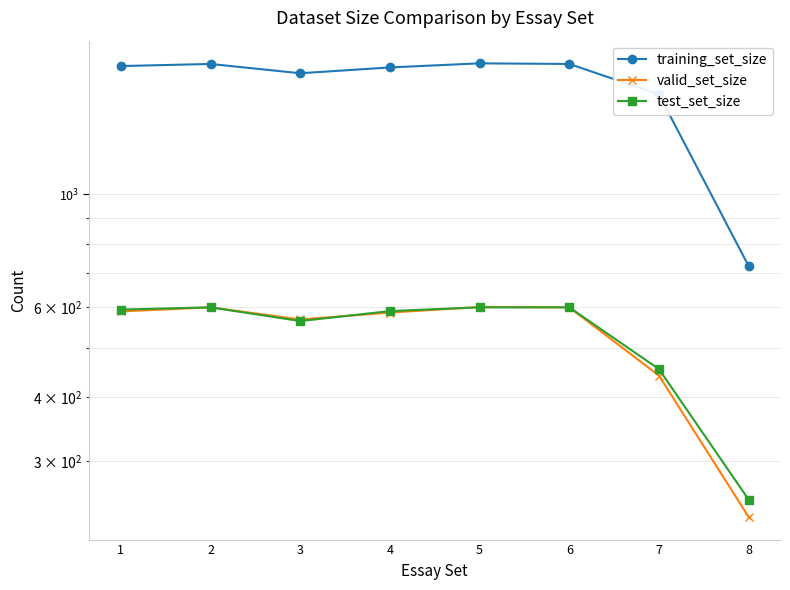

Does the chart display data point markers on the line(s)?

Yes